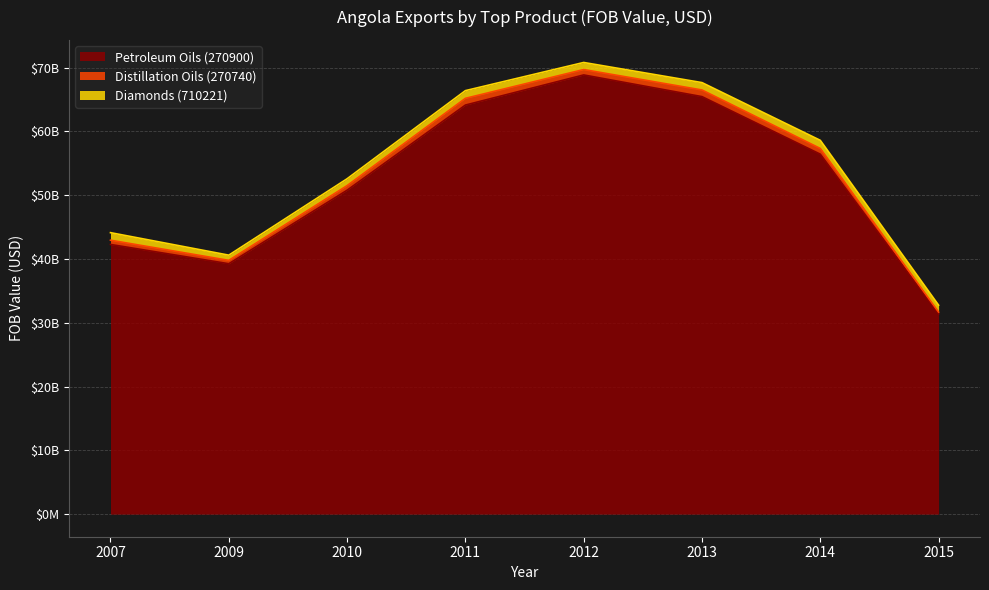

True or false: Petroleum Oils (270900) and Diamonds (710221) intersect in this chart.

False